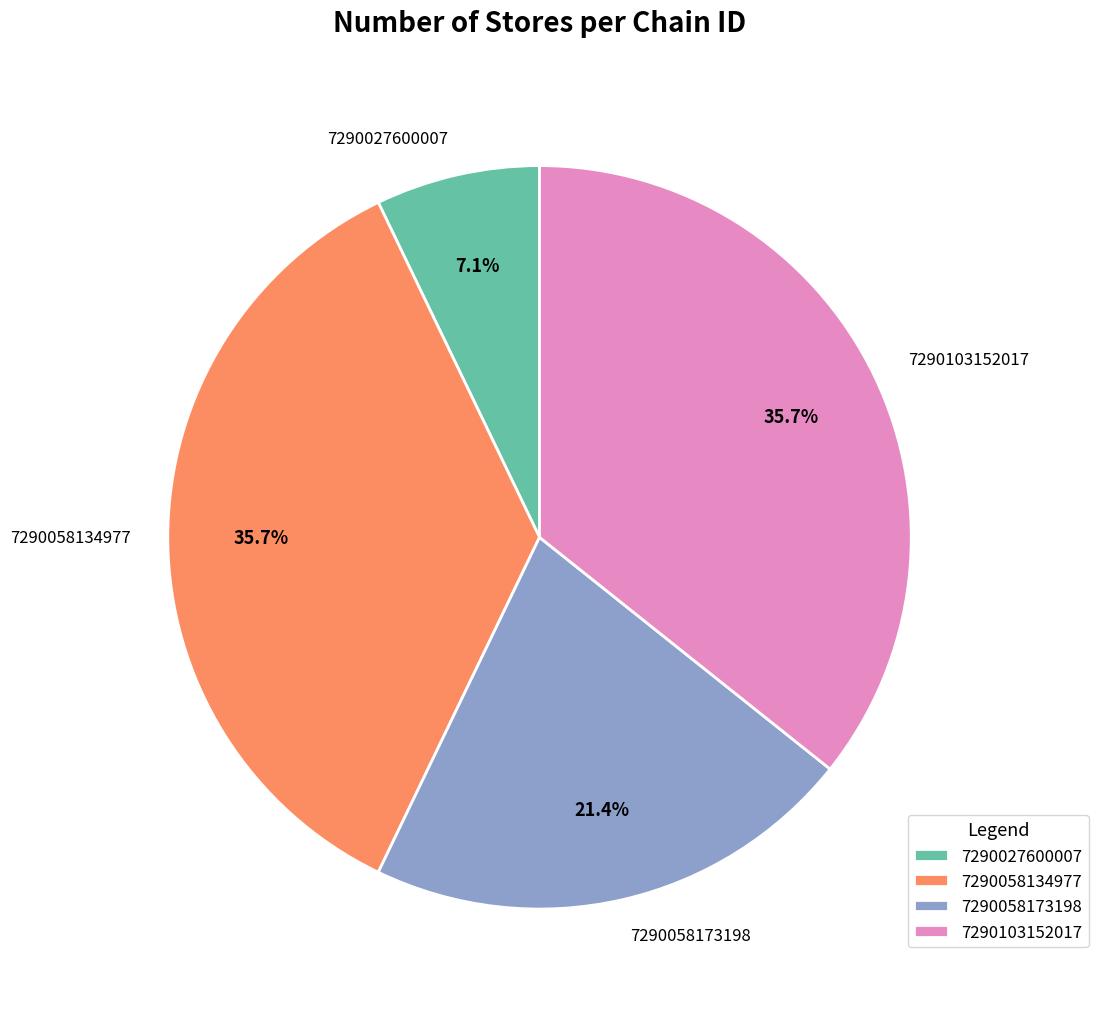

Does any single category account for the majority?

No